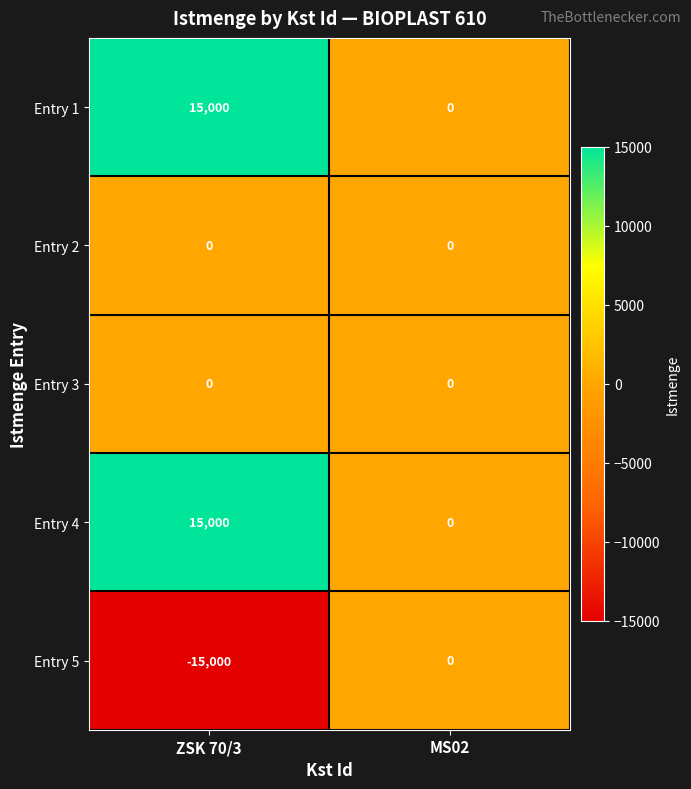

What is the highest value of the Entry 1 series?

15000